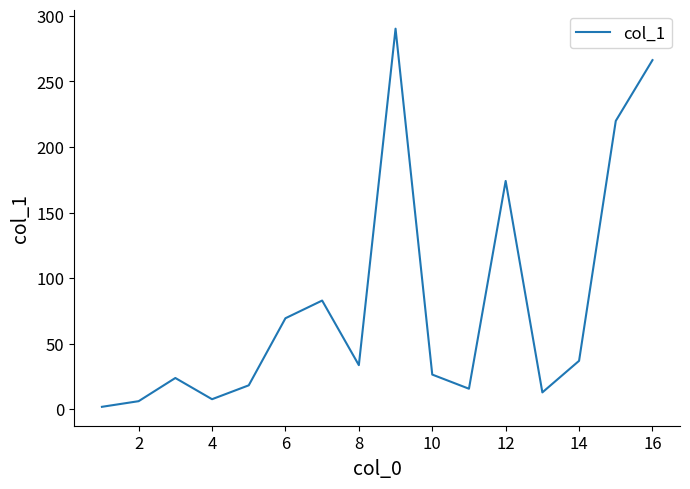

What is the maximum value shown in the chart?

290.3